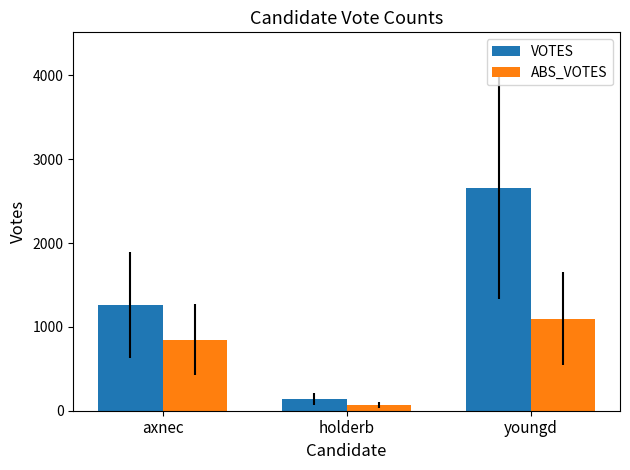

What is the spread (max minus min) of values at youngd?

1555